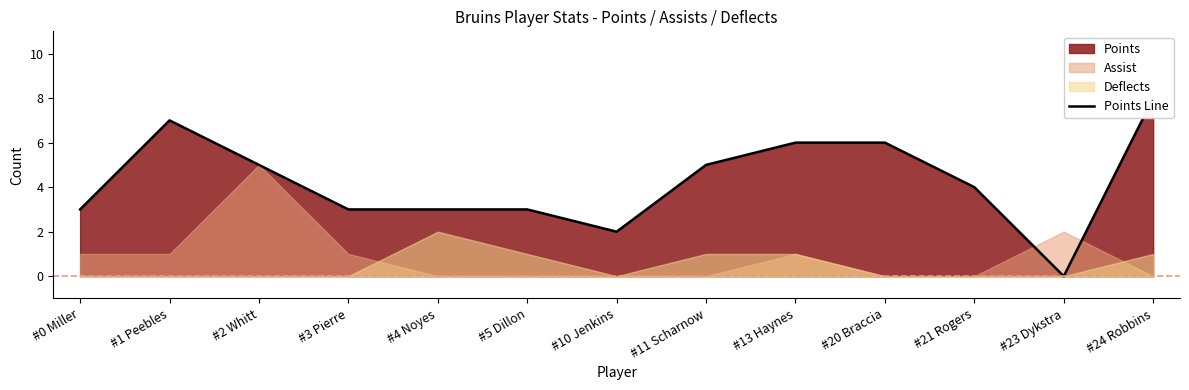

True or false: the data shows 1 at #10 Jenkins.

False